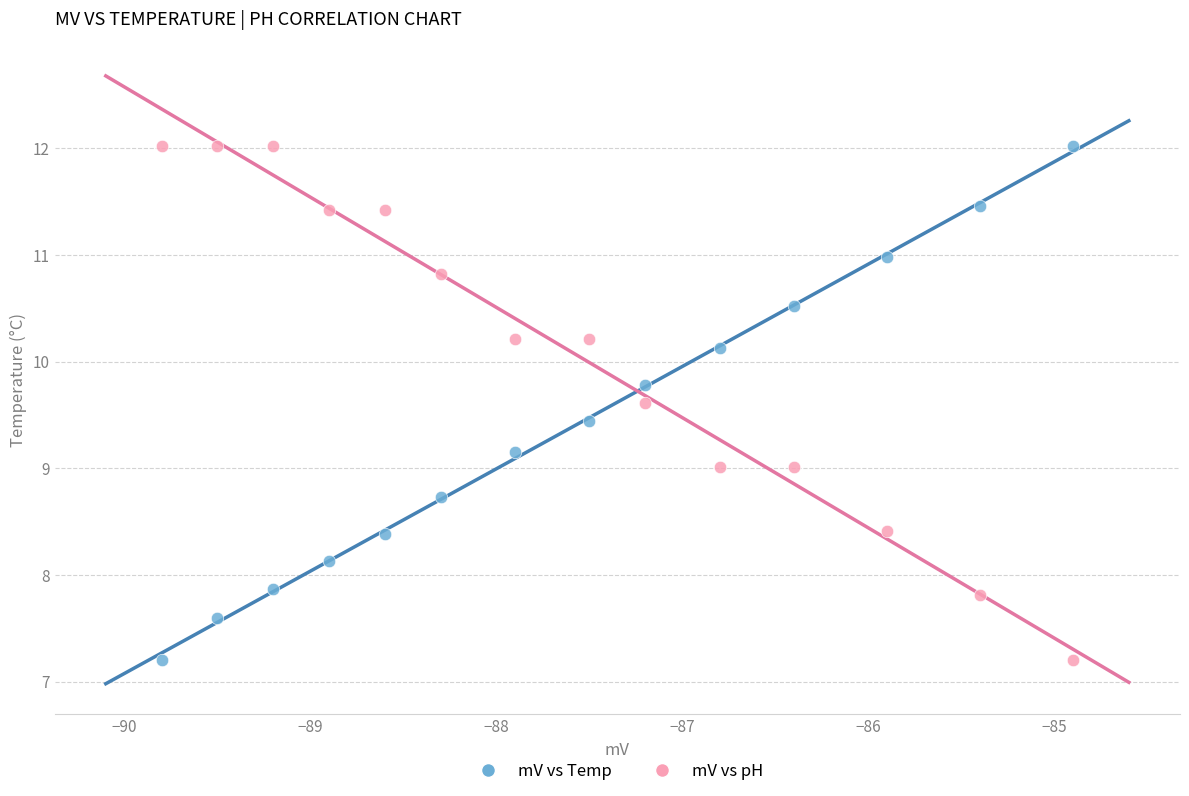

Across all data points, what is the range of X values (max minus min)?

4.9